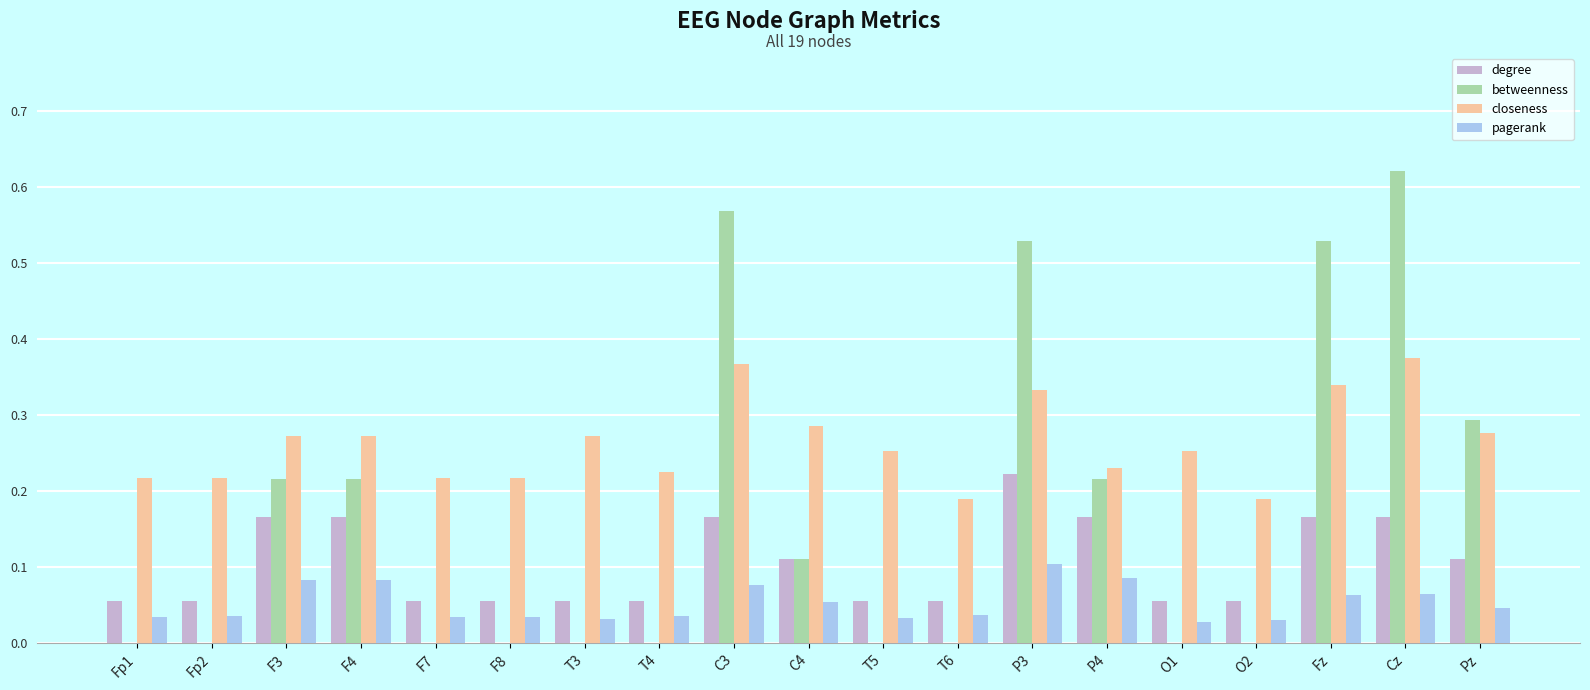

Which series changed the most between T3 and Cz?

betweenness